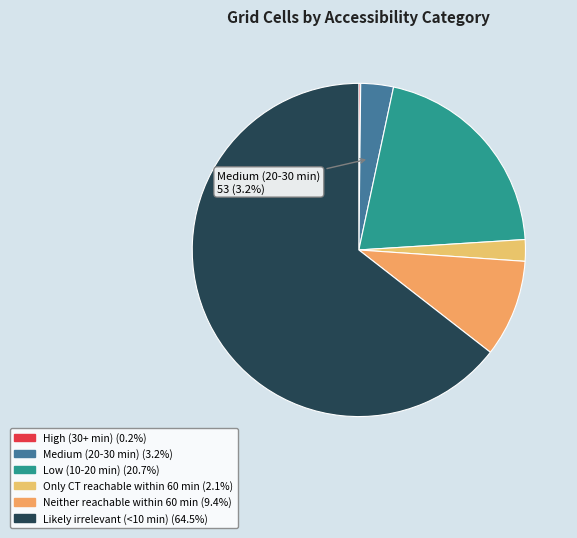

To the nearest percent, what is the difference between the High (30+ min) and Medium (20-30 min) slice percentages?

3%